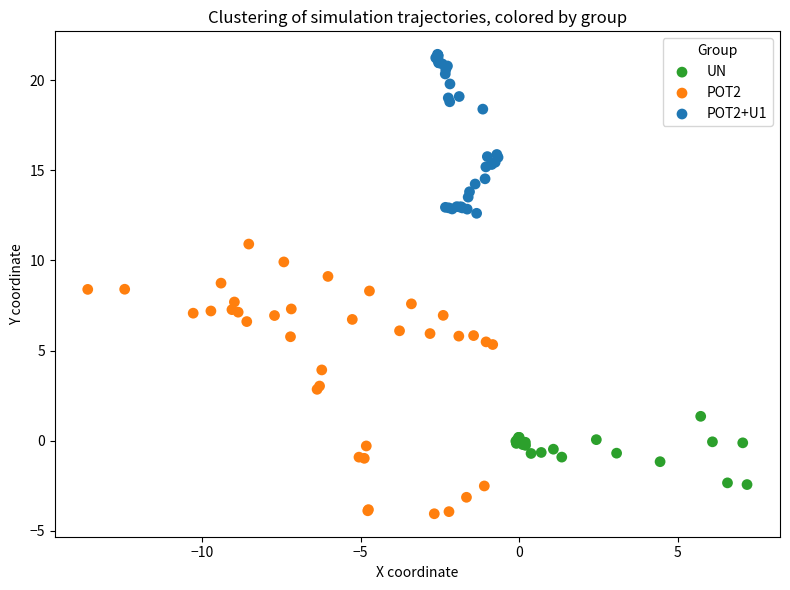

Which series has the largest Y range (max minus min)?

POT2